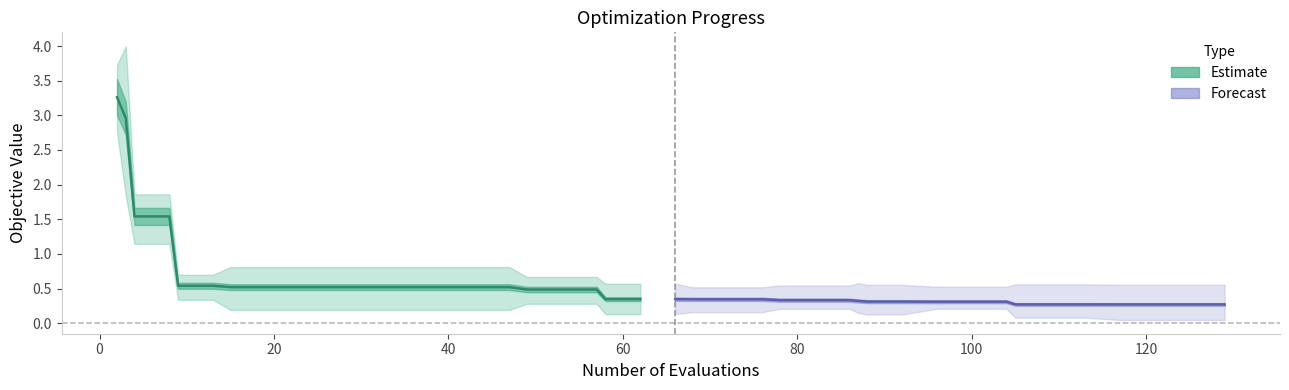

True or false: mean (forecast) has more than 1 interior local peaks.

False